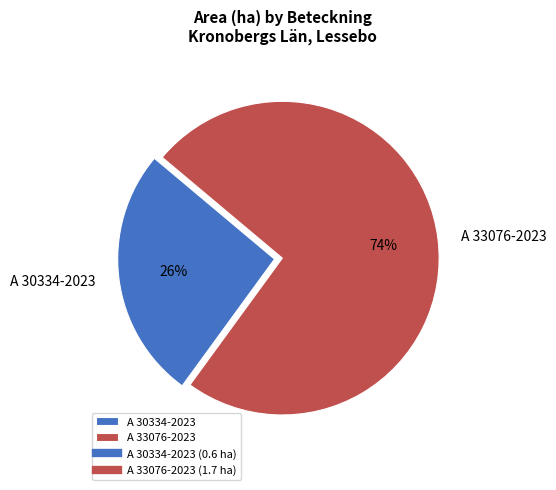

Which category accounts for the majority?

A 33076-2023